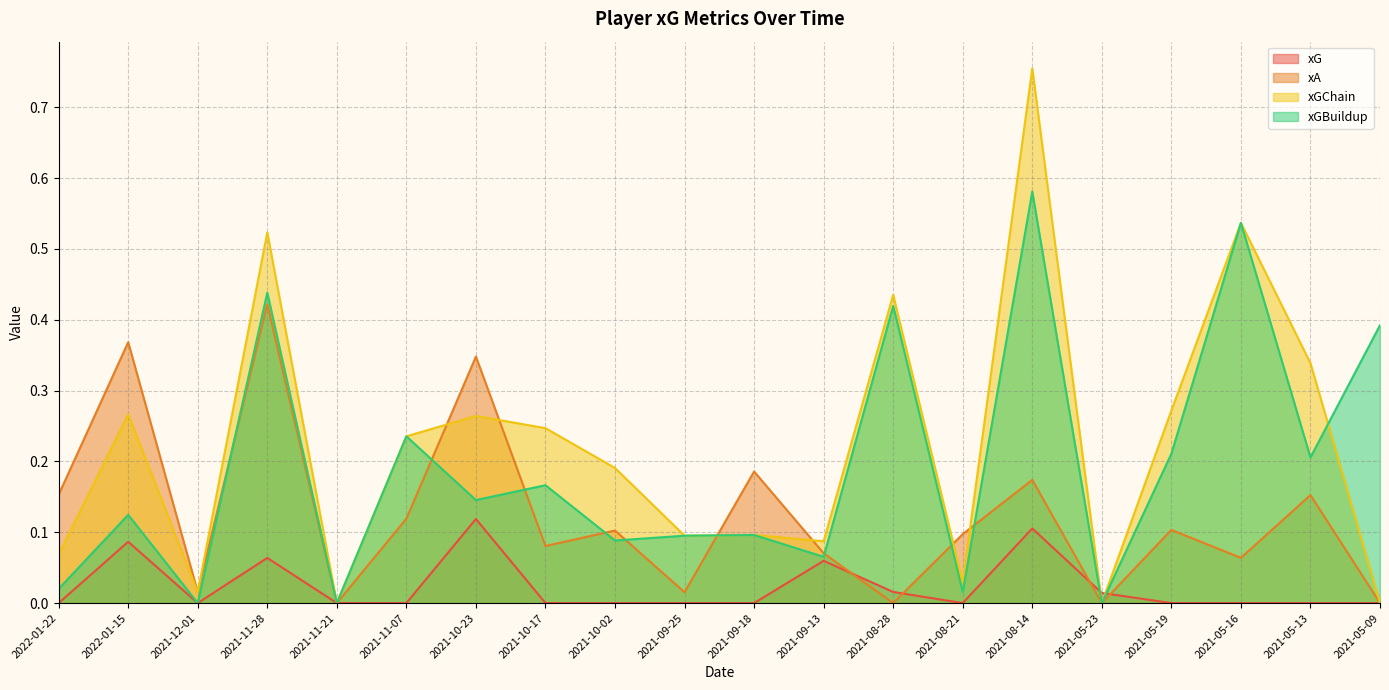

Does the chart display data point markers on the line(s)?

No